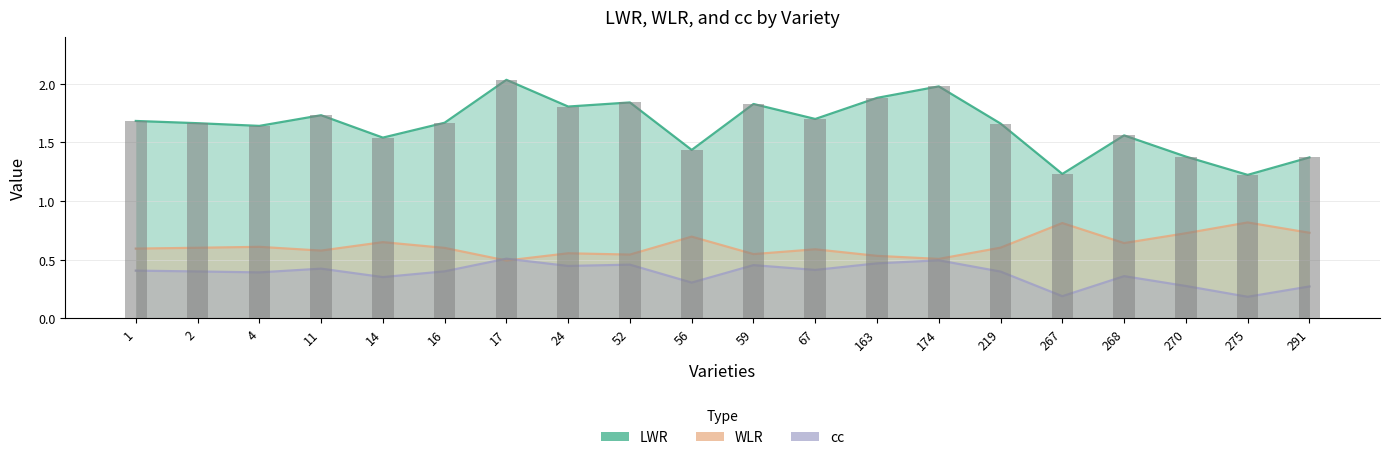

What is the sum of all LWR values?

32.9